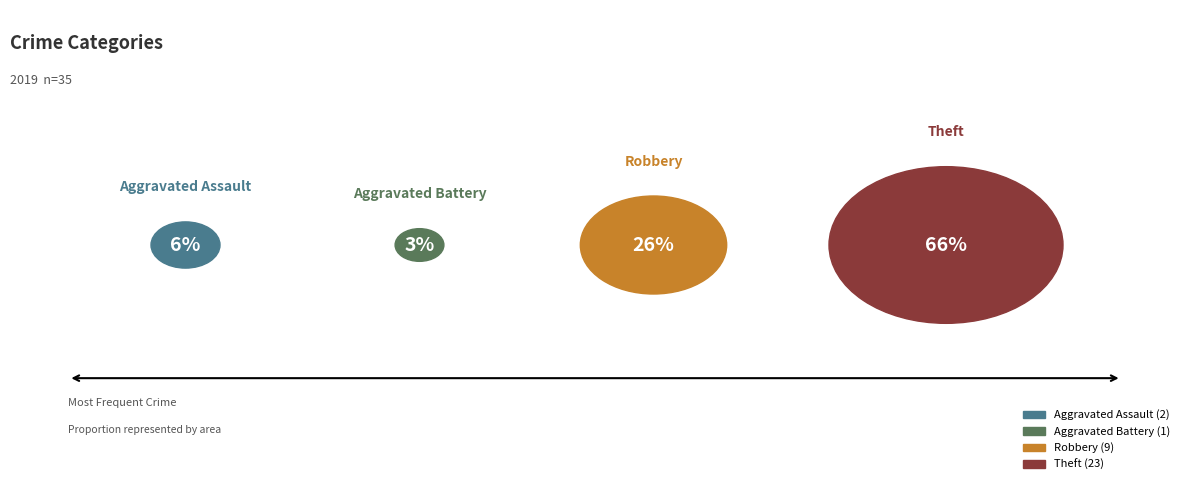

Rank the categories by value from highest to lowest.

Theft, Robbery, Aggravated Assault, Aggravated Battery